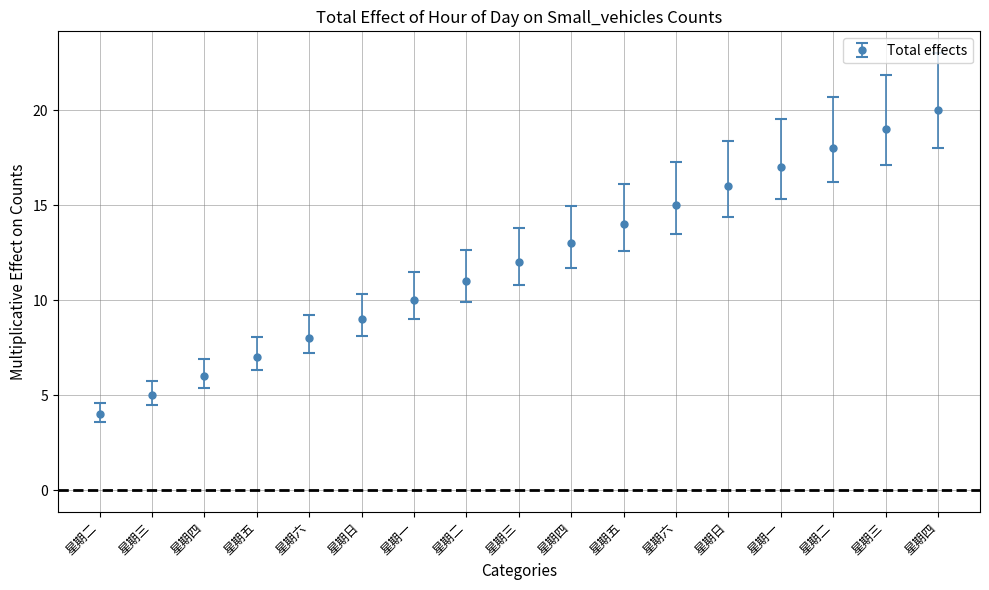

Reading right to left, list all the values displayed in this chart.

20	19	18	17	16	15	14	13	12	11	10	9	8	7	6	5	4